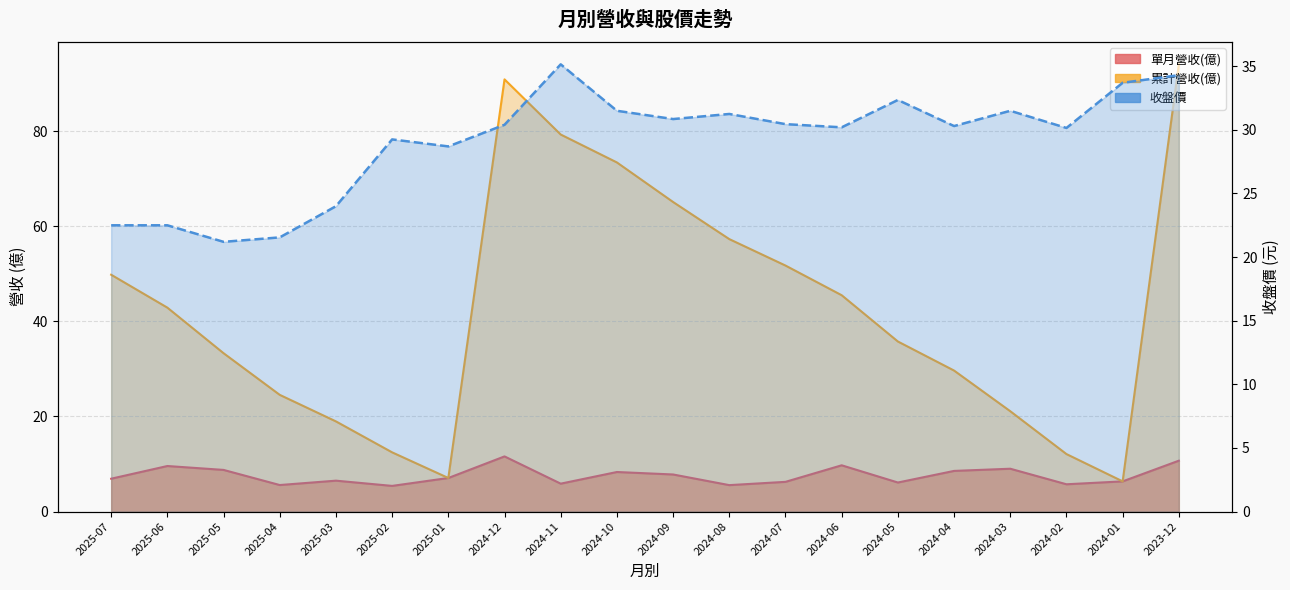

At which label is the value closest to 28?

2025-01